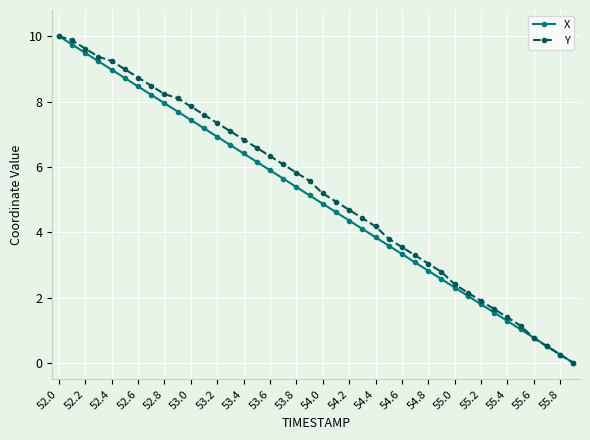

True or false: X has more than 0 interior local peaks.

False